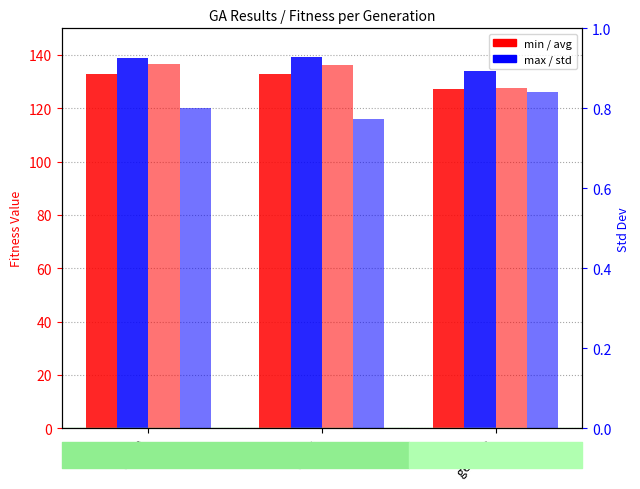

Is it true that std equals 0.3 at gen 273?

False